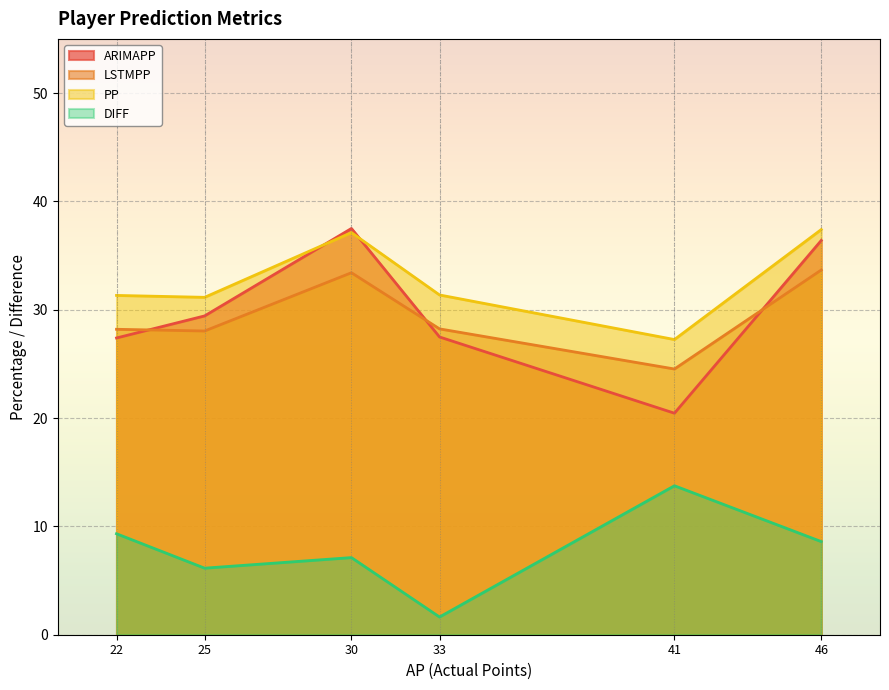

How many lines are shown in the chart?

4